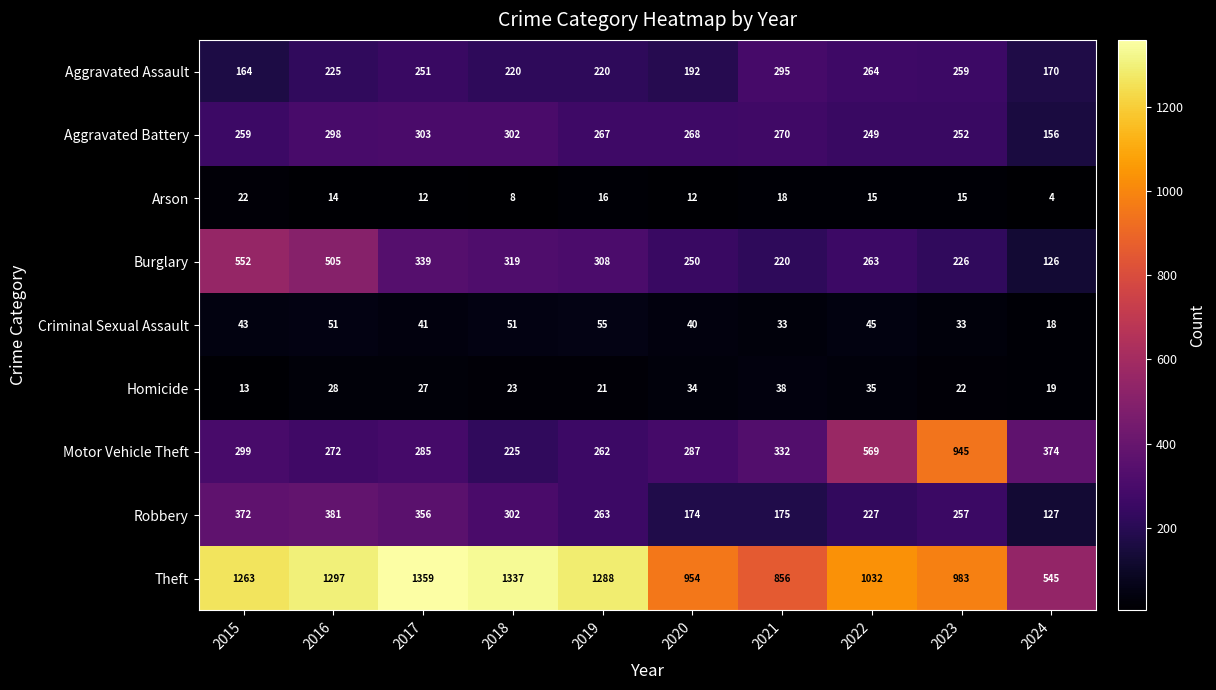

What is the difference between the maximum and minimum values in the Aggravated Assault series?

131